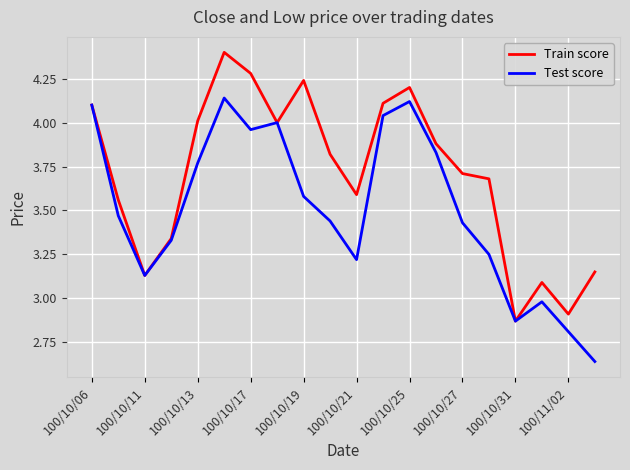

What is the highest value of the Train score series?

4.4